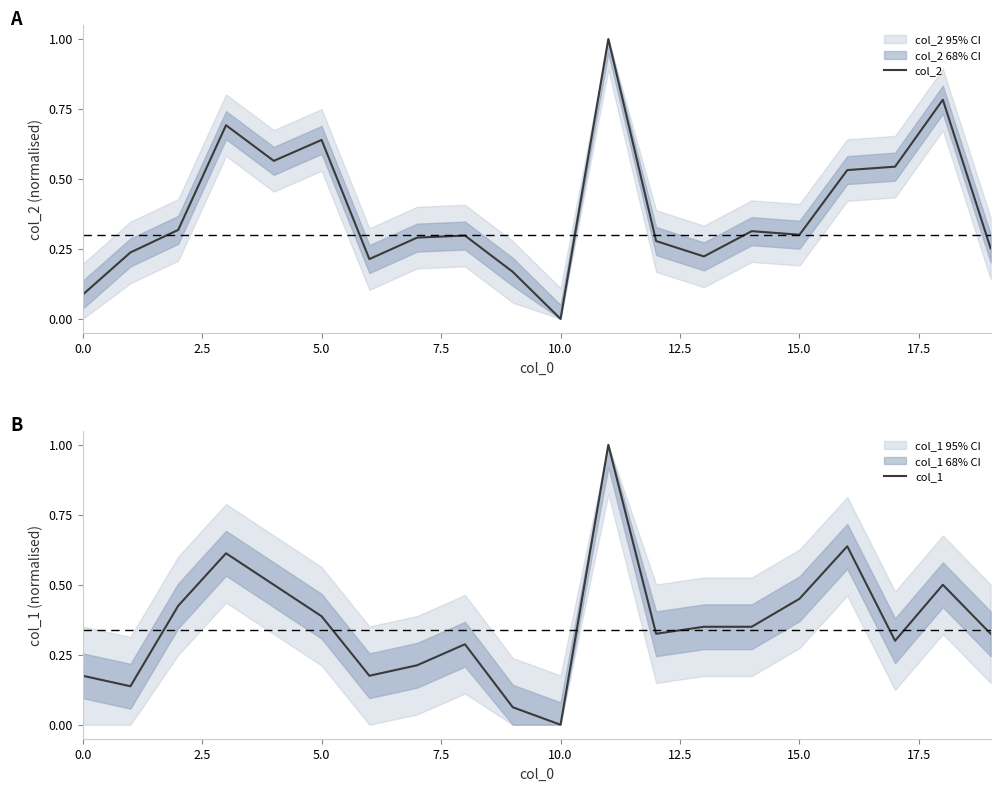

What is the total value across all series at 19?

0.6